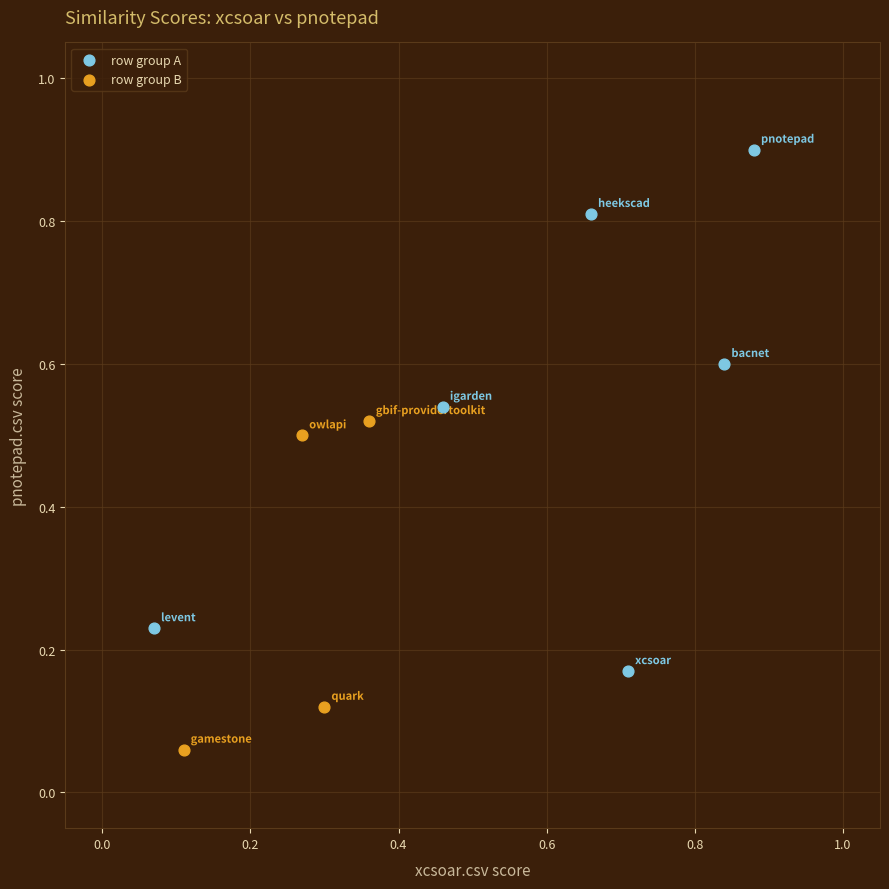

Which series reaches the maximum Y coordinate?

row group A